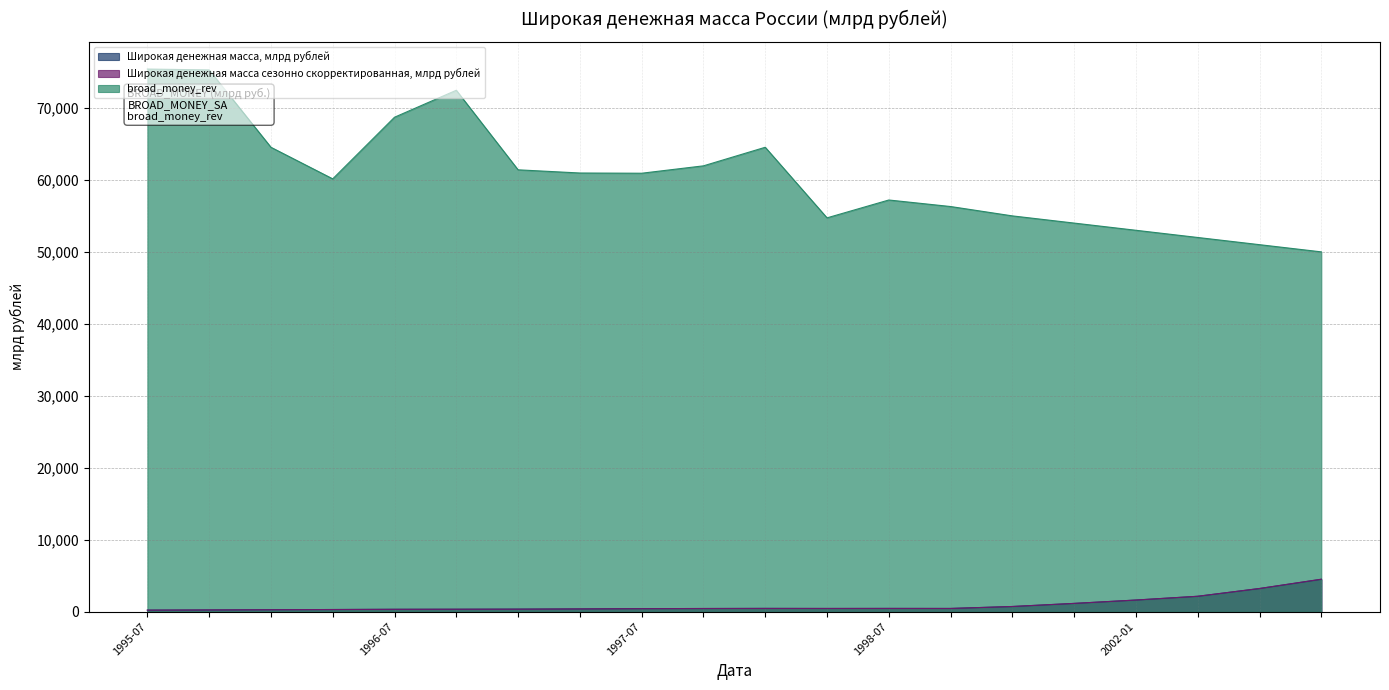

How many values in the Широкая денежная масса, млрд рублей series exceed 440?

10